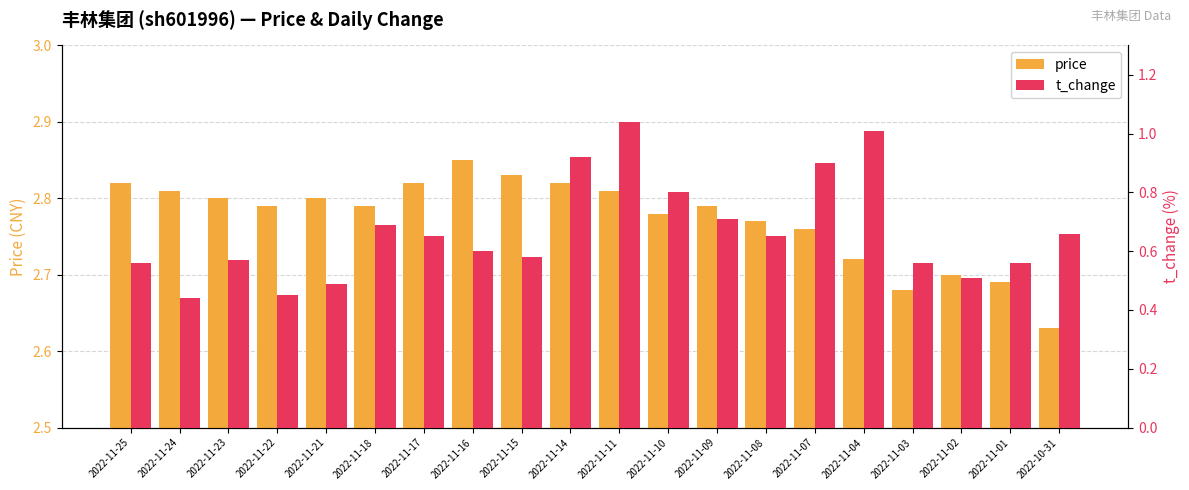

What is the total value across all series at 2022-11-02?

3.2